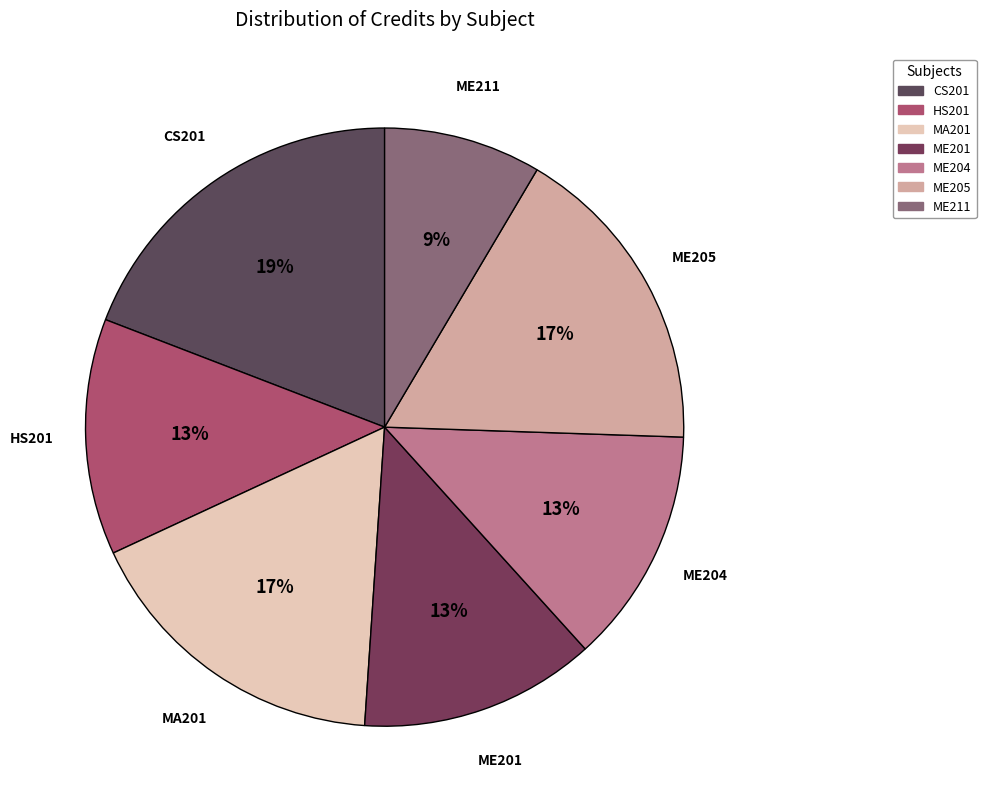

Approximately how many times larger is the value at MA201 compared to HS201?

1.3